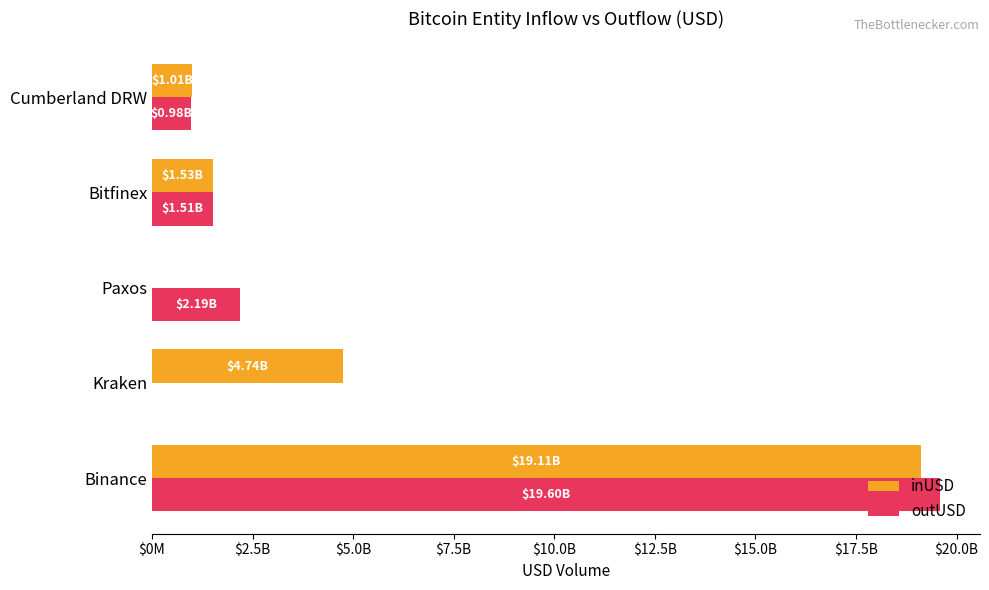

What are all the series names shown in the legend?

inUSD, outUSD